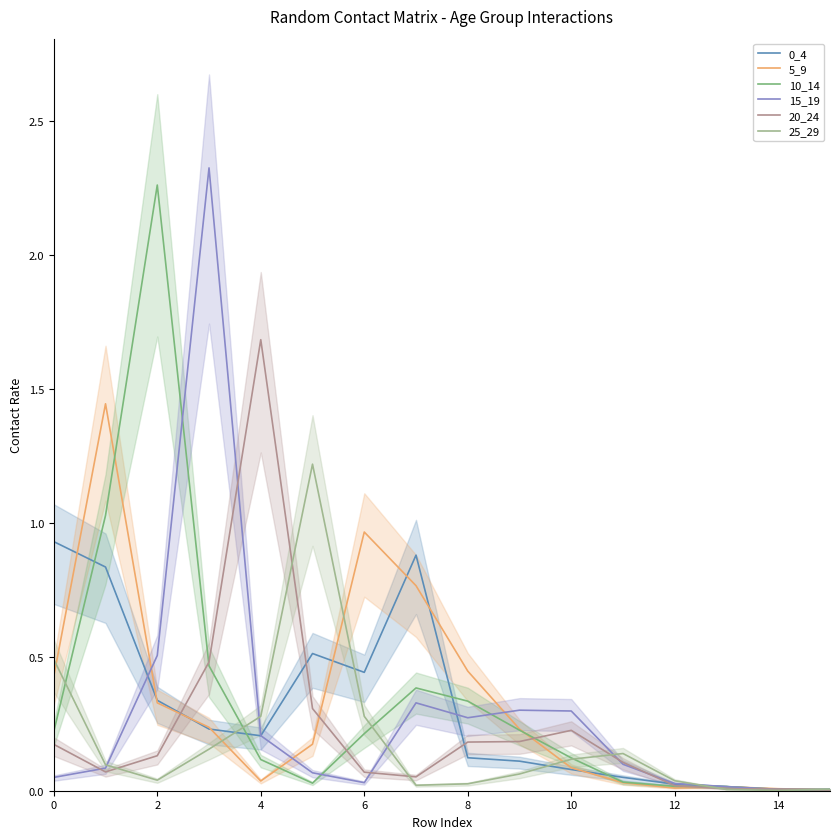

Which series ends up on top after the final intersection of 15_19 and 25_29?

25_29